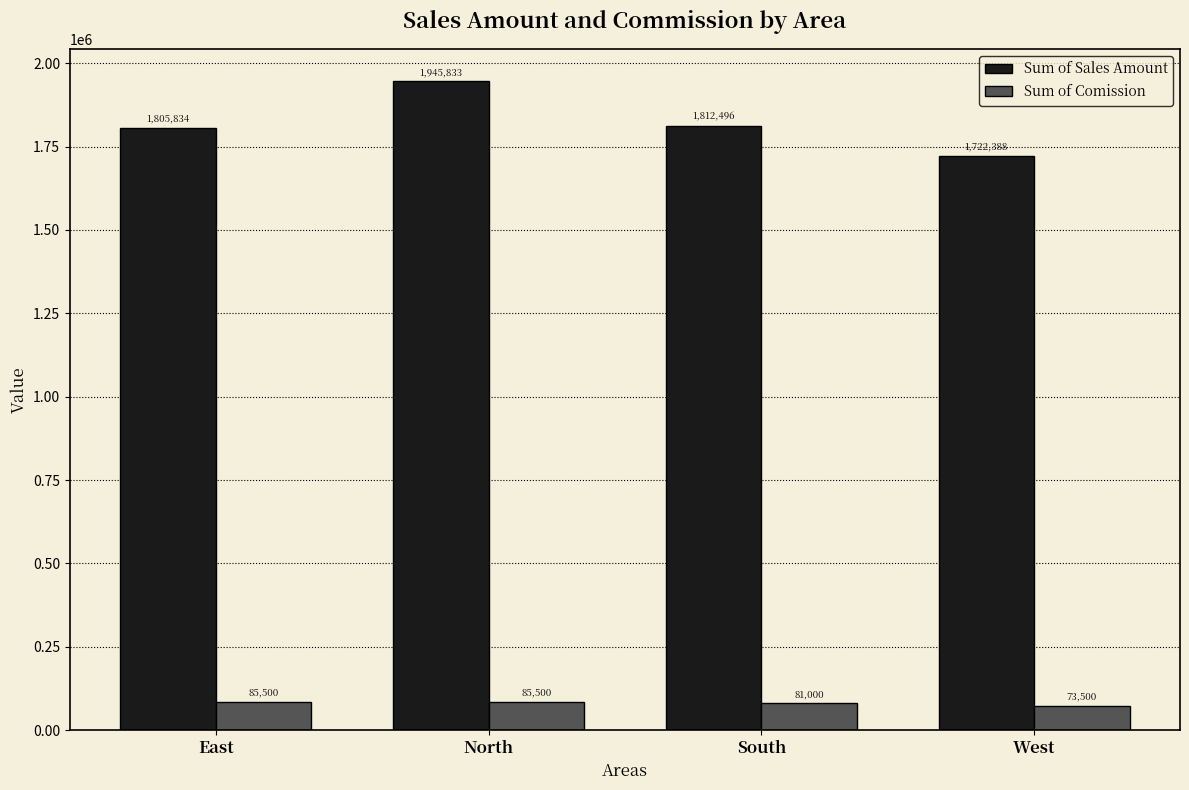

What is the value of the Sum of Comission bar at the 3rd from the left?

81000.0